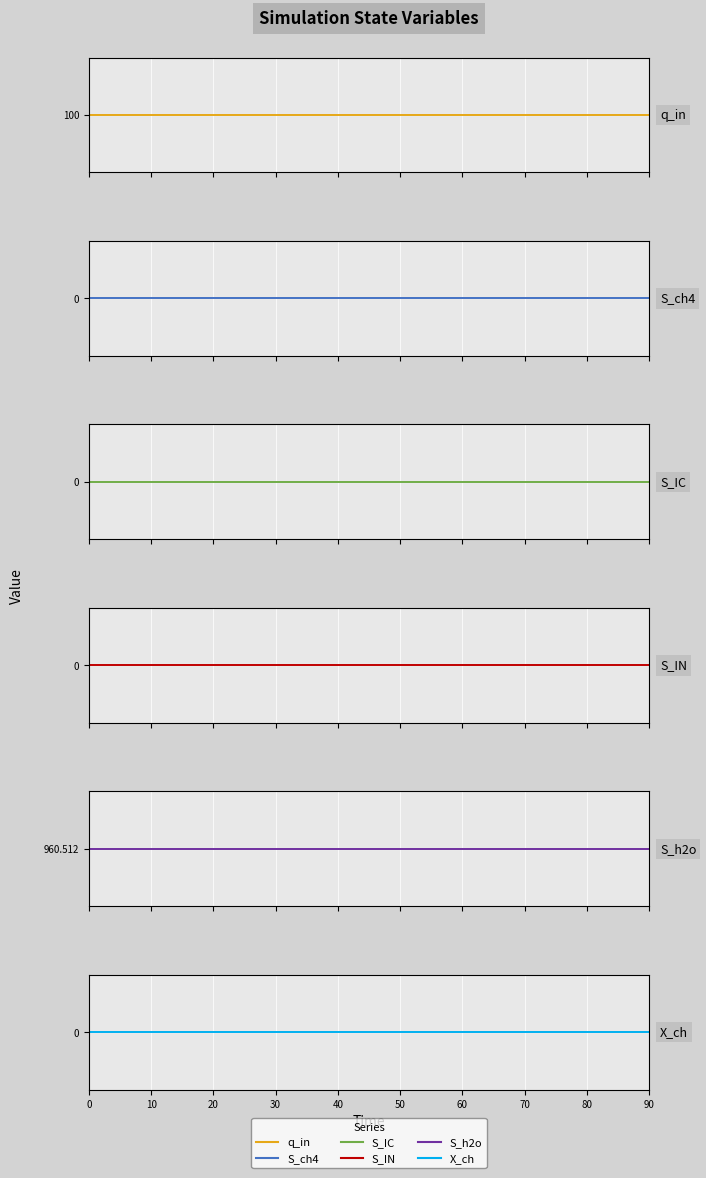

True or false: X_ch and q_in cross at least once.

False